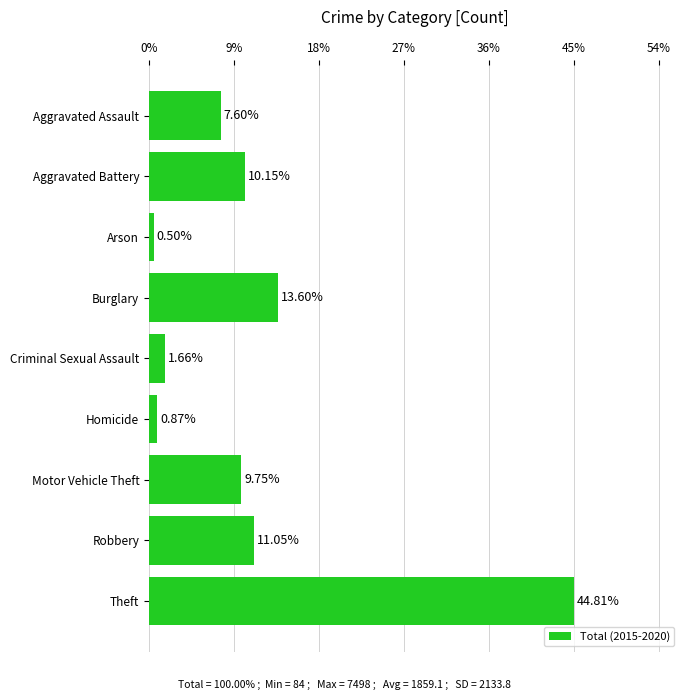

What is the label of the 1st bar from the top?

Aggravated Assault